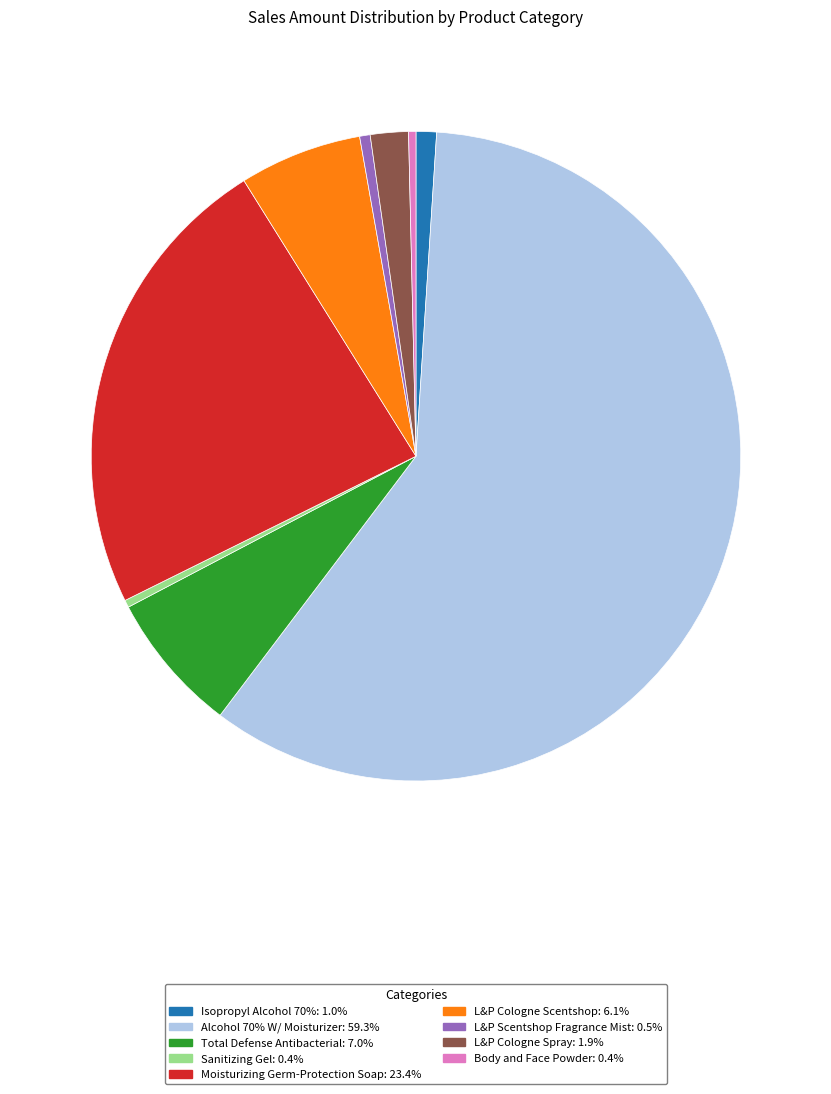

Approximately how many times larger is the value at Moisturizing Germ-Protection Soap: 23.4% compared to Isopropyl Alcohol 70%: 1.0%?

23.0